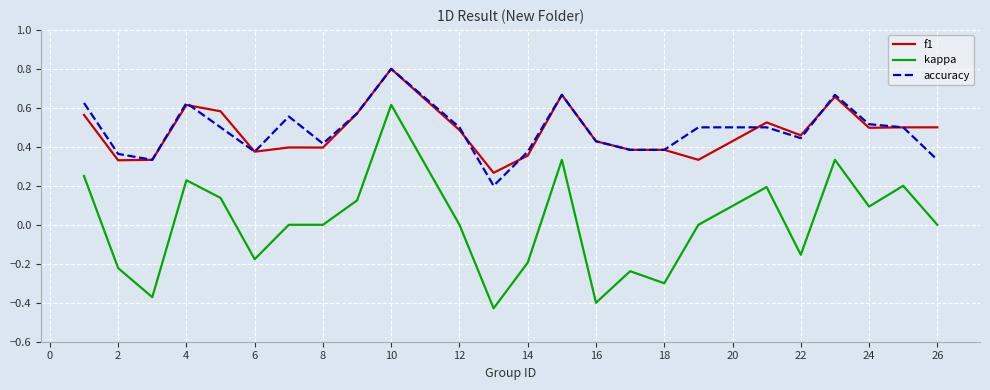

Which series has the widest spread of values?

kappa